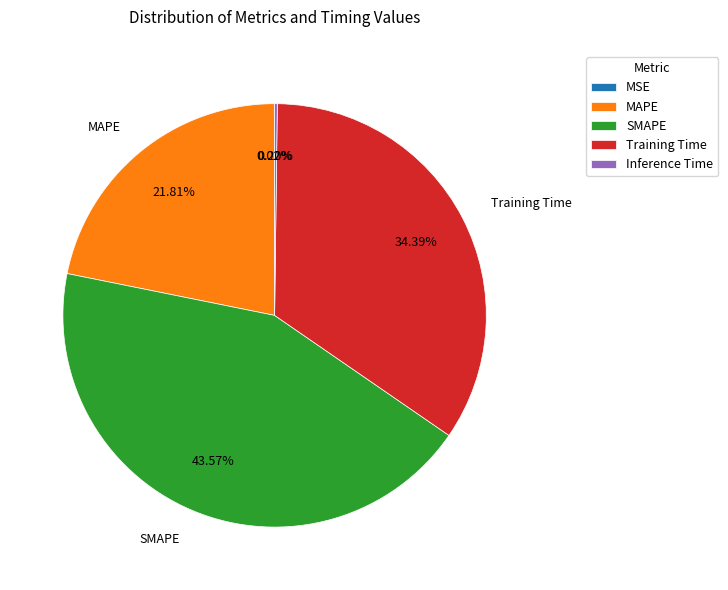

Is the sum of MAPE and Training Time greater than half?

Yes